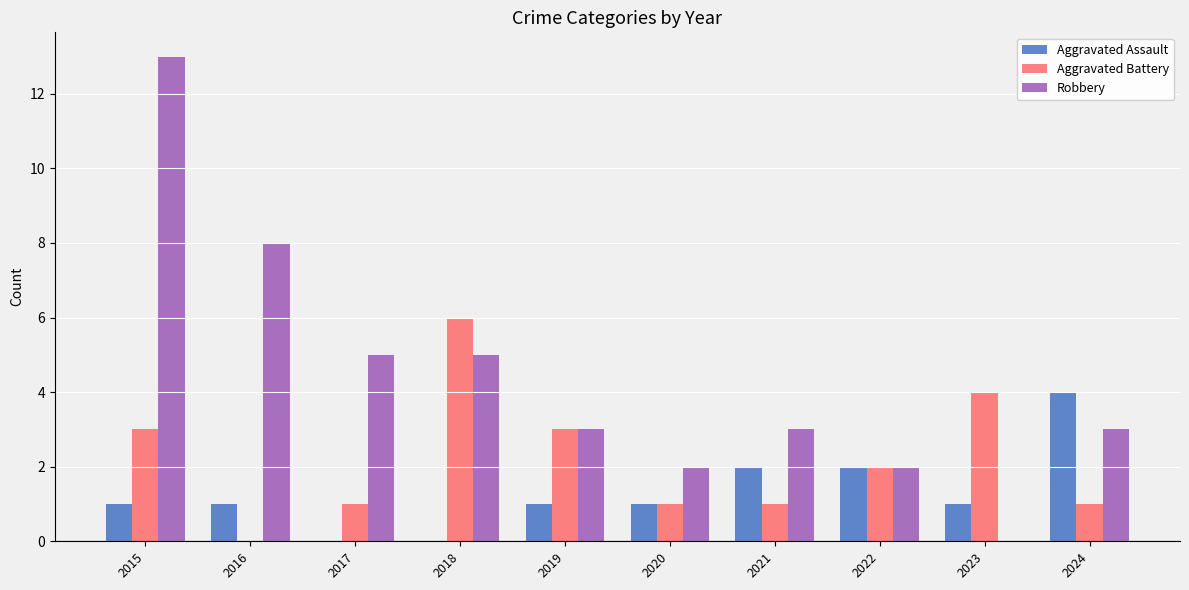

What is the greatest value displayed?

13